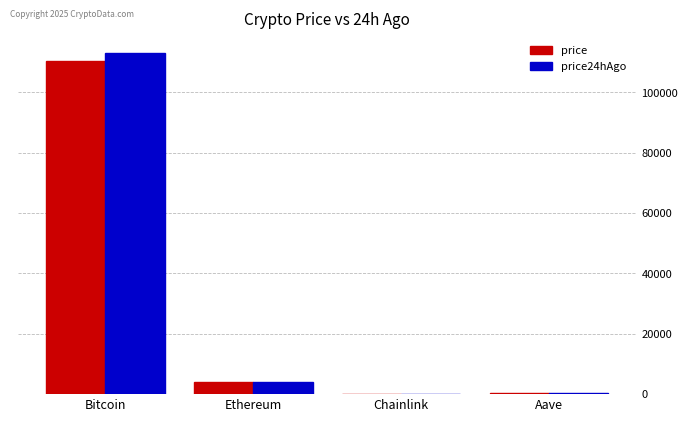

At which label does price first exceed 3922?

Bitcoin